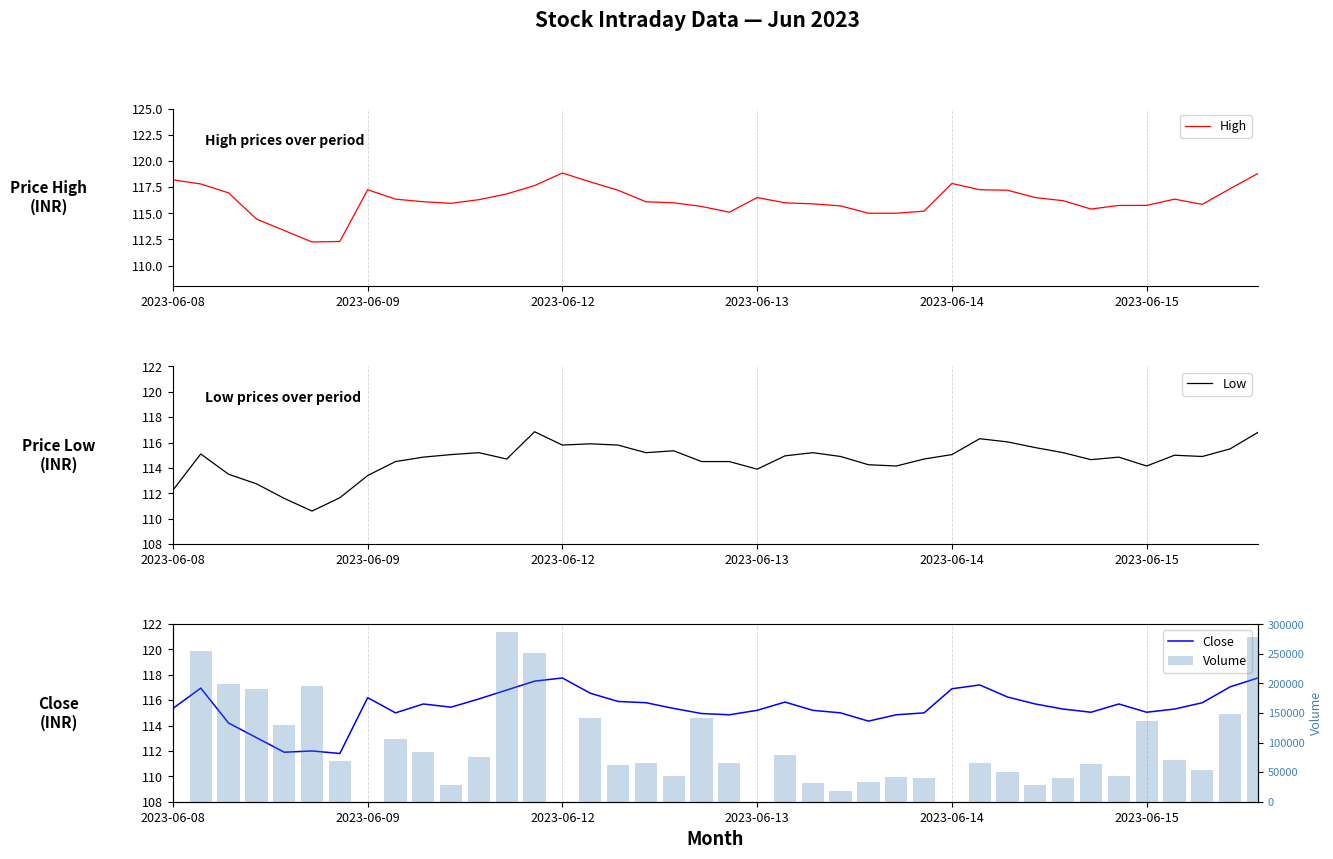

How many data points in Volume are above 64900?

19